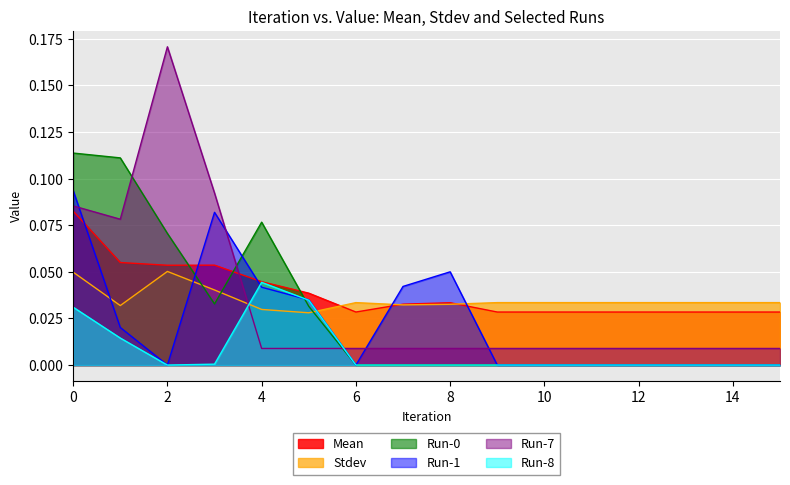

Where is the first local minimum for Run-0?

3